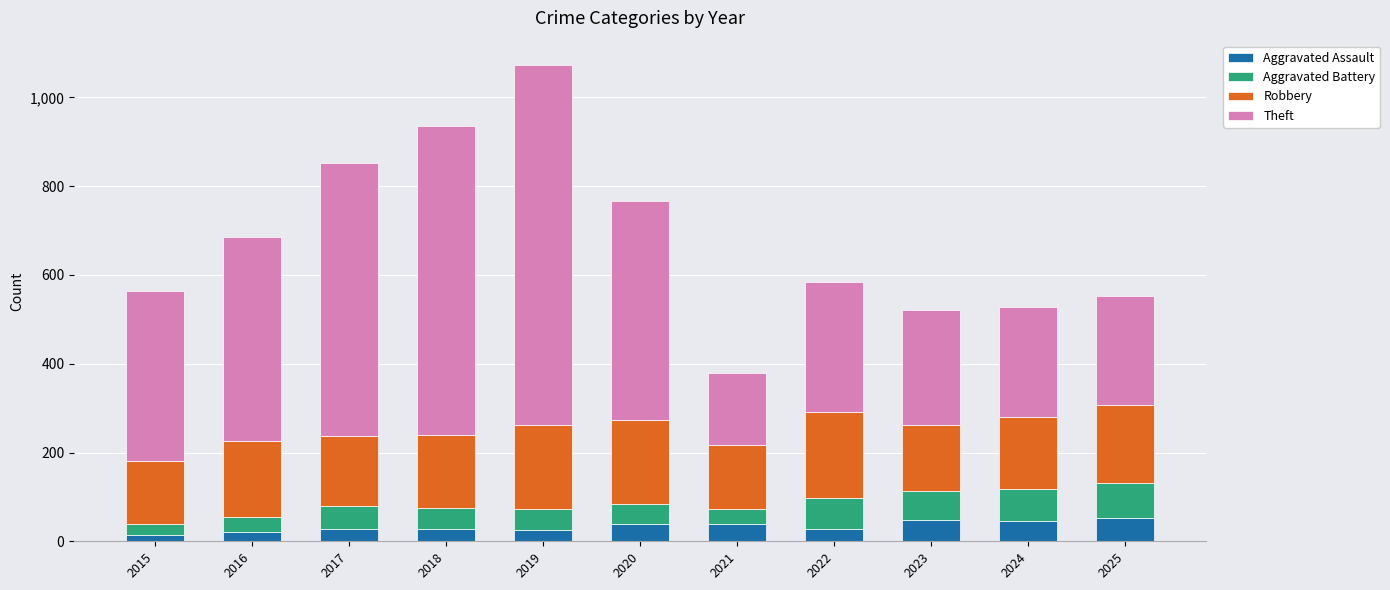

At which category is the sum across all series the highest?

2019